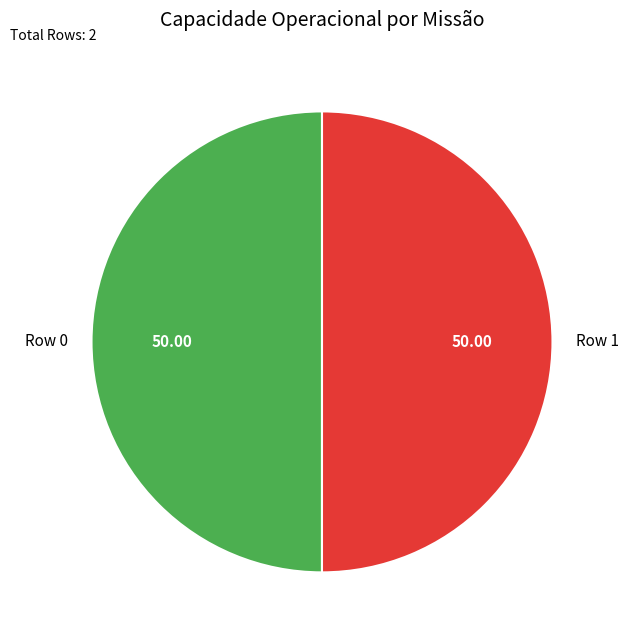

What is the ratio of the value at Row 0 to the value at Row 1?

1.0